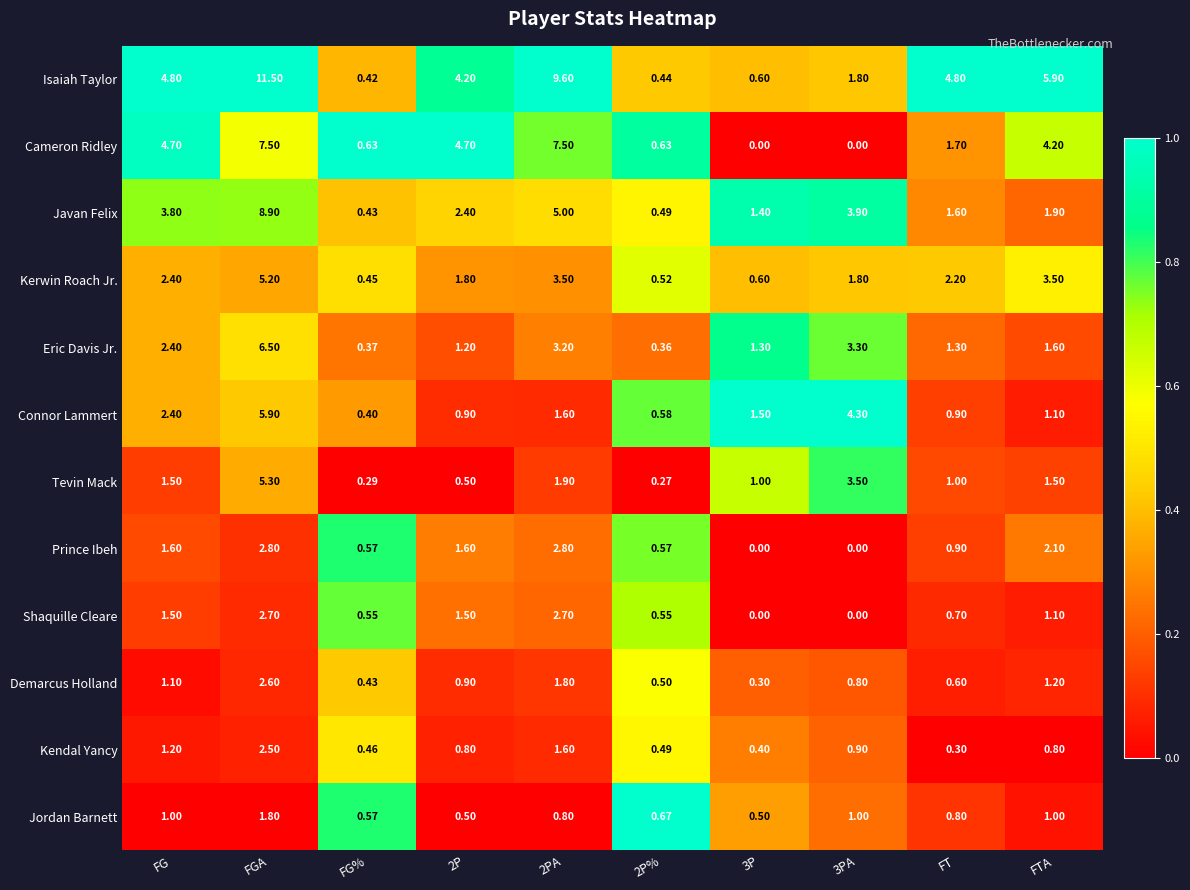

Which series changed the most between 2P and 2P%?

Cameron Ridley